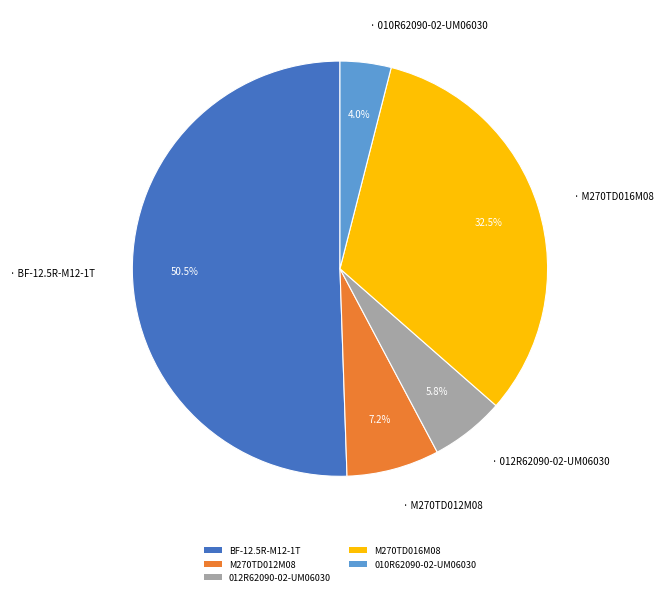

Which category has the smallest portion of the pie?

010R62090-02-UM06030